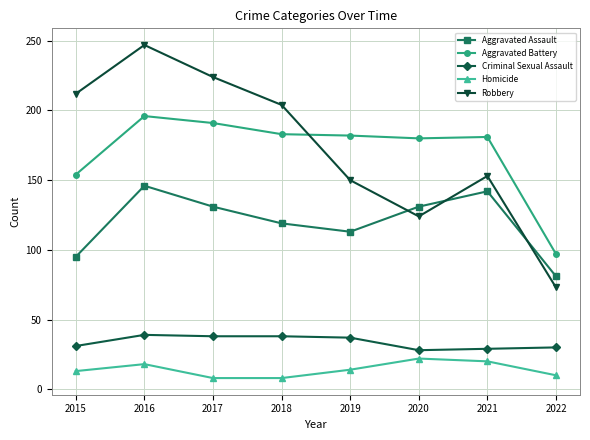

Rank the series by their maximum value, from lowest to highest.

Homicide, Criminal Sexual Assault, Aggravated Assault, Aggravated Battery, Robbery